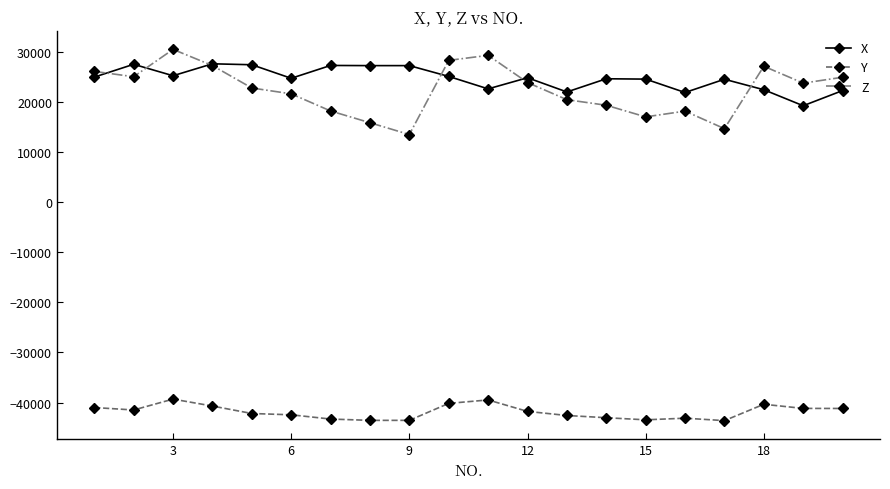

What is the average value of the Y series?

-41858.3